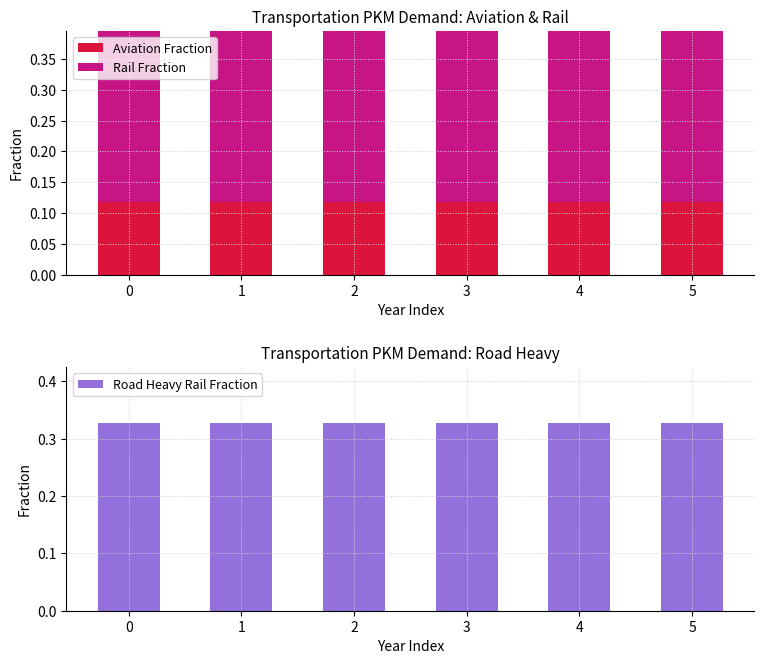

Read the Road Heavy Rail Fraction value at 4.

0.3